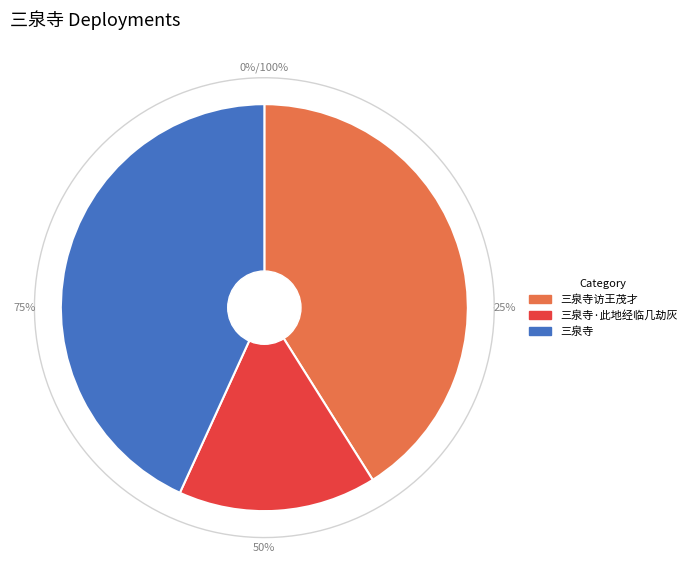

How many segments does this pie chart have?

3